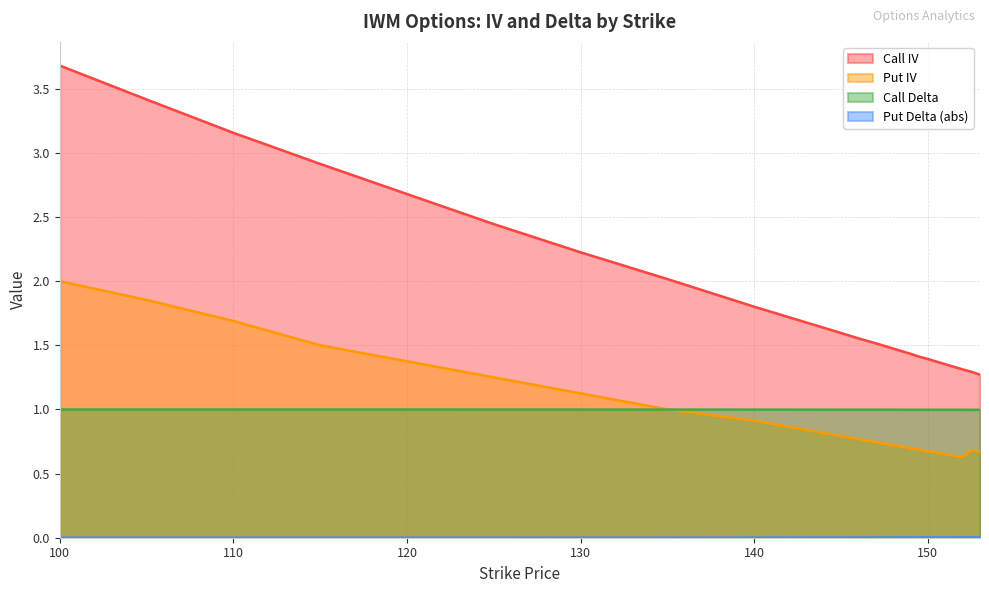

What is the total value across all series at 148?

3.2